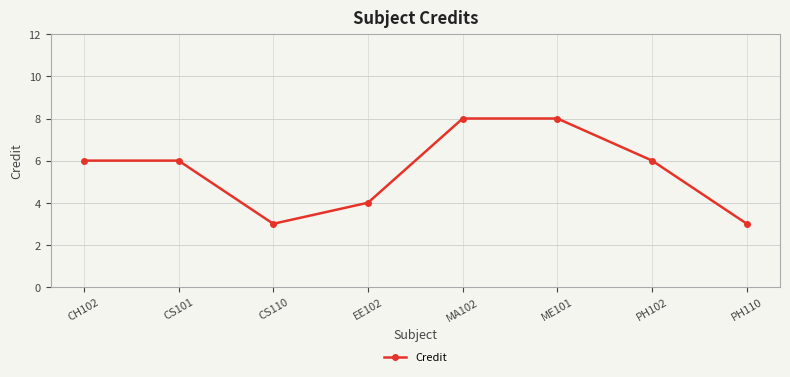

How many points are lower than both their immediate neighbors (excluding endpoints)?

1